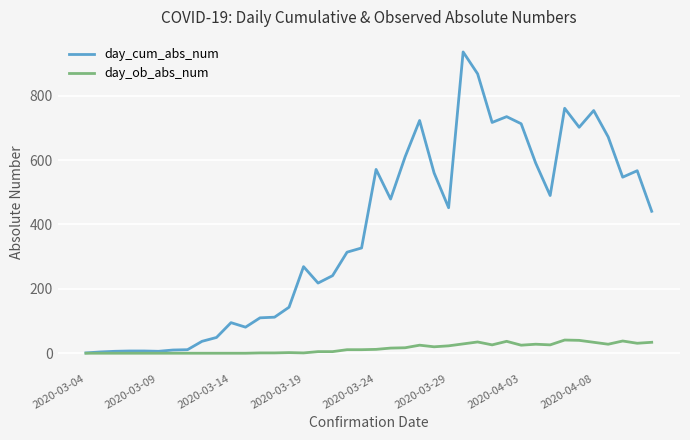

Rank the series by their maximum value, from highest to lowest.

day_cum_abs_num, day_ob_abs_num